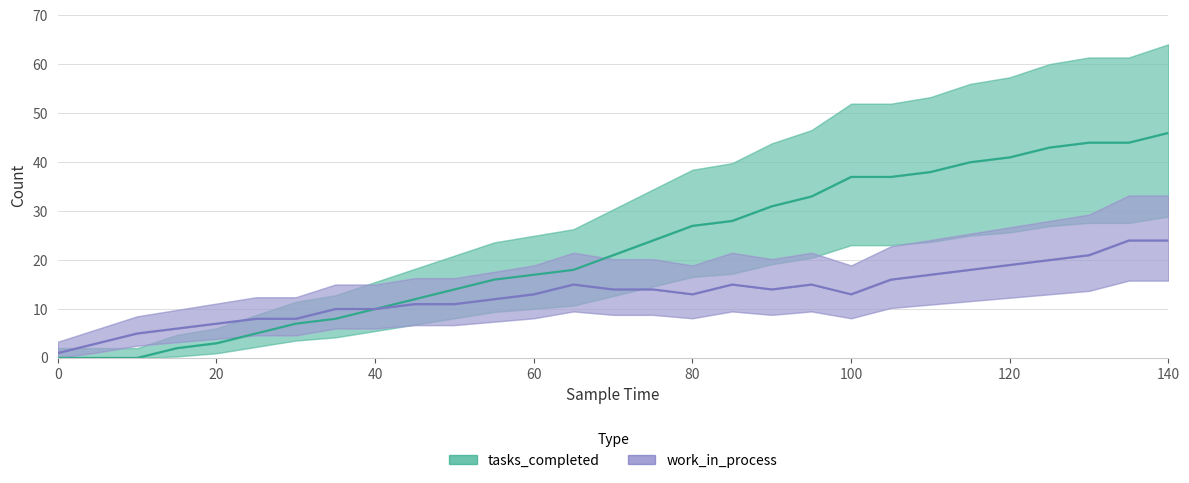

Reading left to right, extract all data points from this chart.

tasks_completed: 0=0	5=0	10=0	15=2	20=3	25=5	30=7	35=8	40=10	45=12	50=14	55=16	60=17	65=18	70=21	75=24	80=27	85=28	90=31	95=33	100=37	105=37	110=38	115=40	120=41	125=43	130=44	135=44	140=46
work_in_process: 0=1	5=3	10=5	15=6	20=7	25=8	30=8	35=10	40=10	45=11	50=11	55=12	60=13	65=15	70=14	75=14	80=13	85=15	90=14	95=15	100=13	105=16	110=17	115=18	120=19	125=20	130=21	135=24	140=24